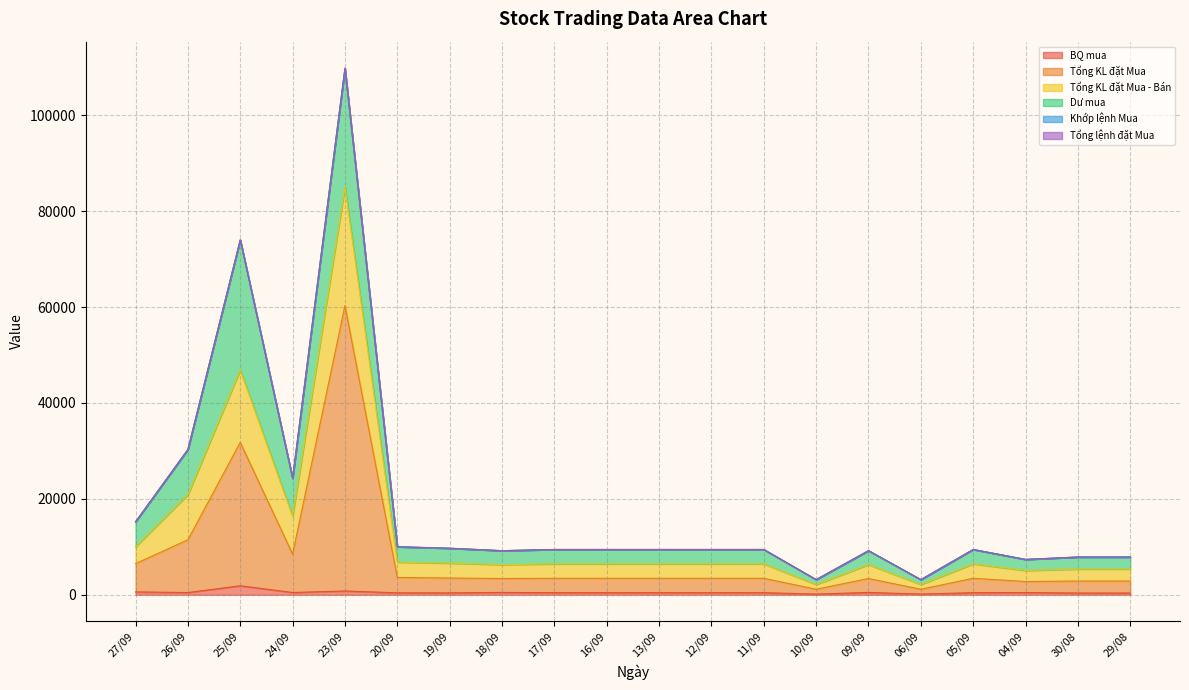

True or false: BQ mua and Tổng KL đặt Mua - Bán cross at least once.

False